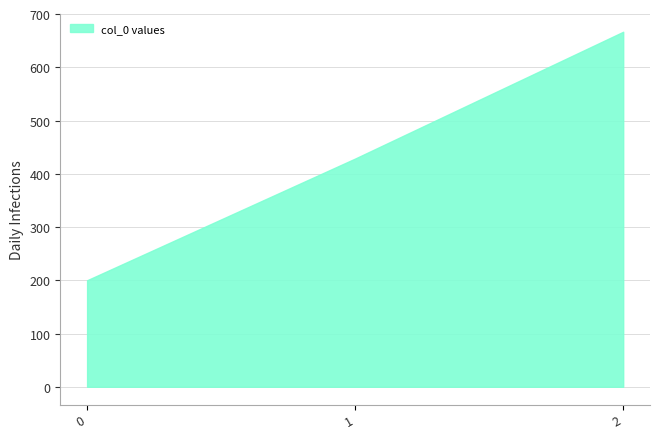

What is the maximum value shown in the chart?

666.7